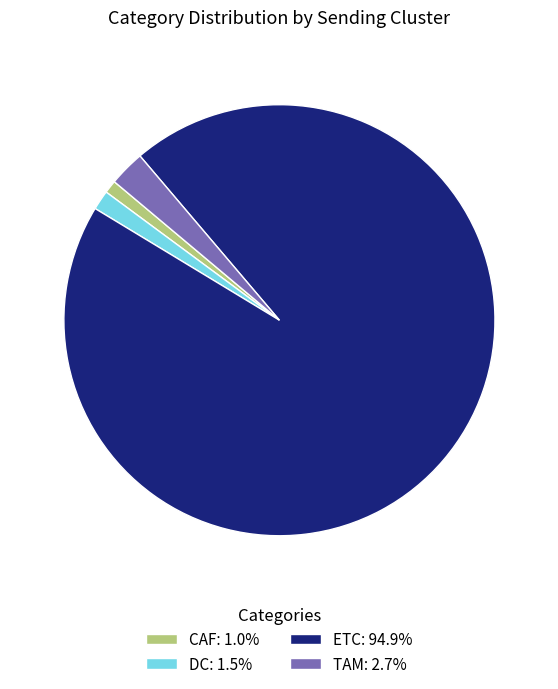

Which category has the biggest portion of the pie?

ETC